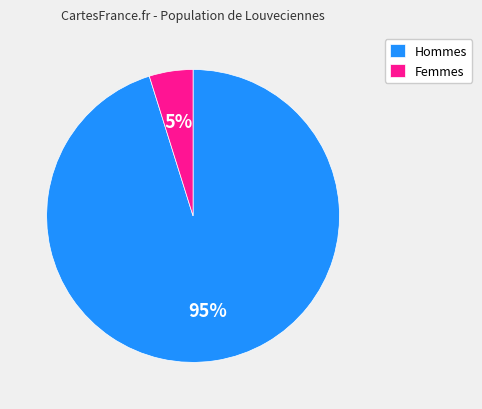

Is the sum of Hommes and Femmes greater than half?

Yes